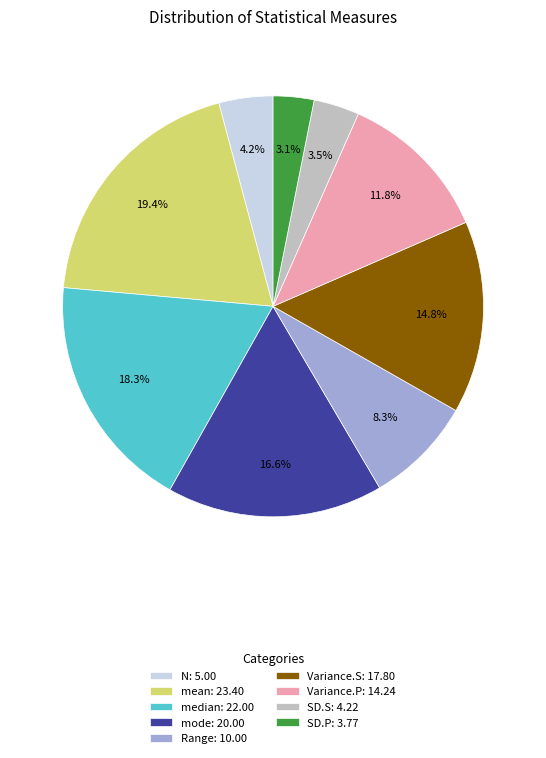

Is there a majority slice in this chart?

No